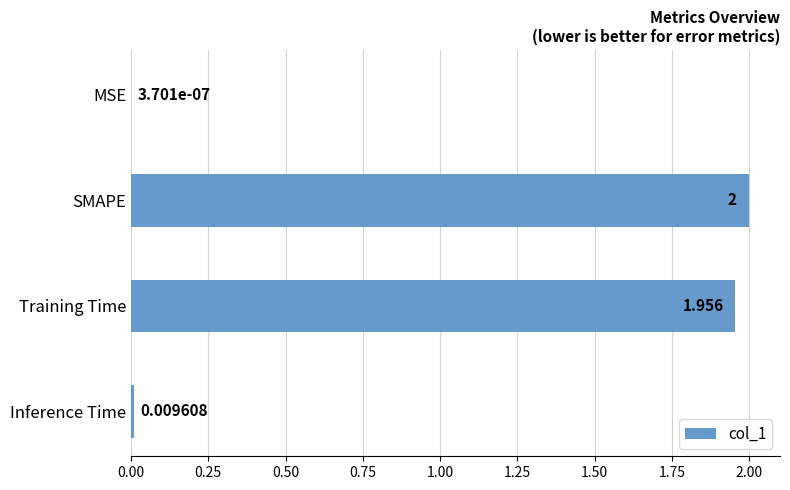

Which has a higher value, SMAPE or MSE?

SMAPE